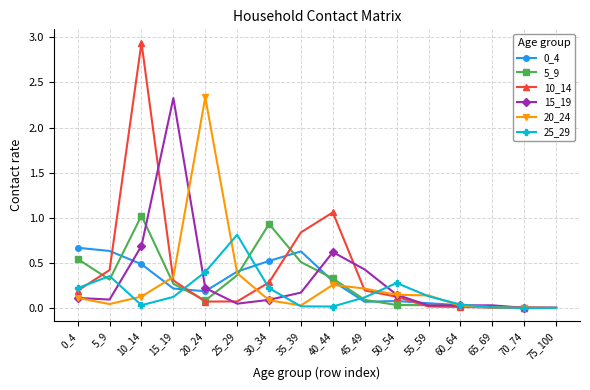

At which category does 15_19 reach its first local peak?

15_19